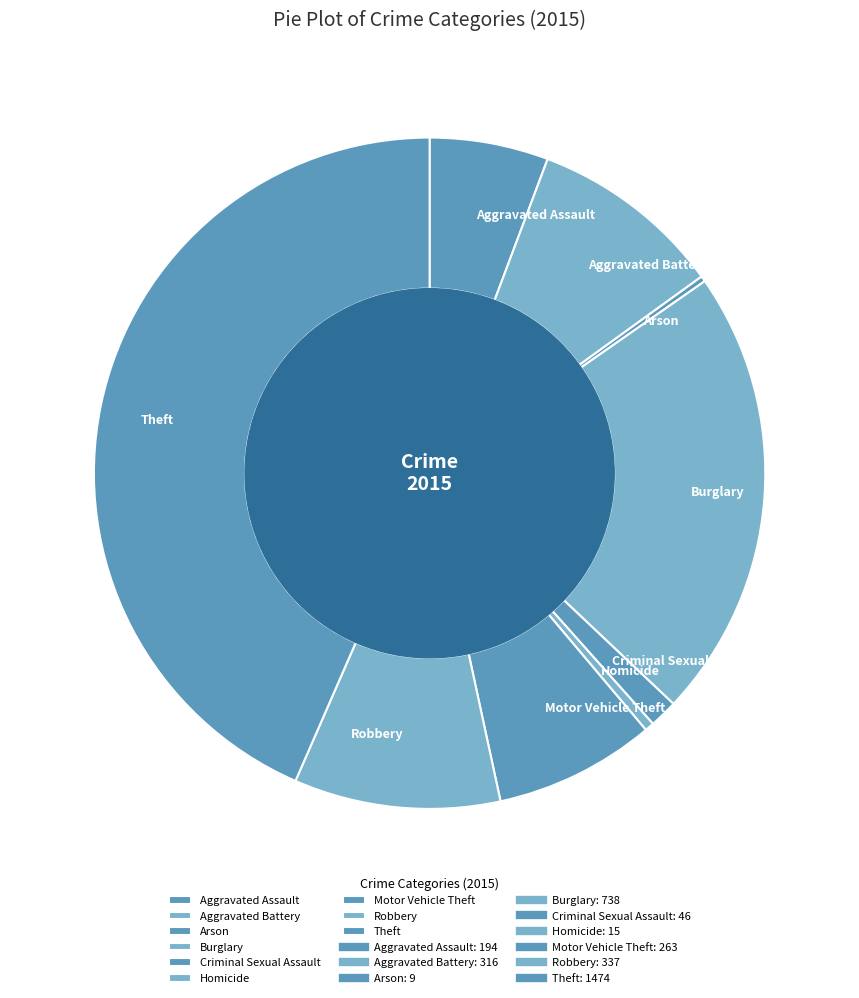

Approximately how many times larger is the value at Homicide compared to Criminal Sexual Assault?

0.3